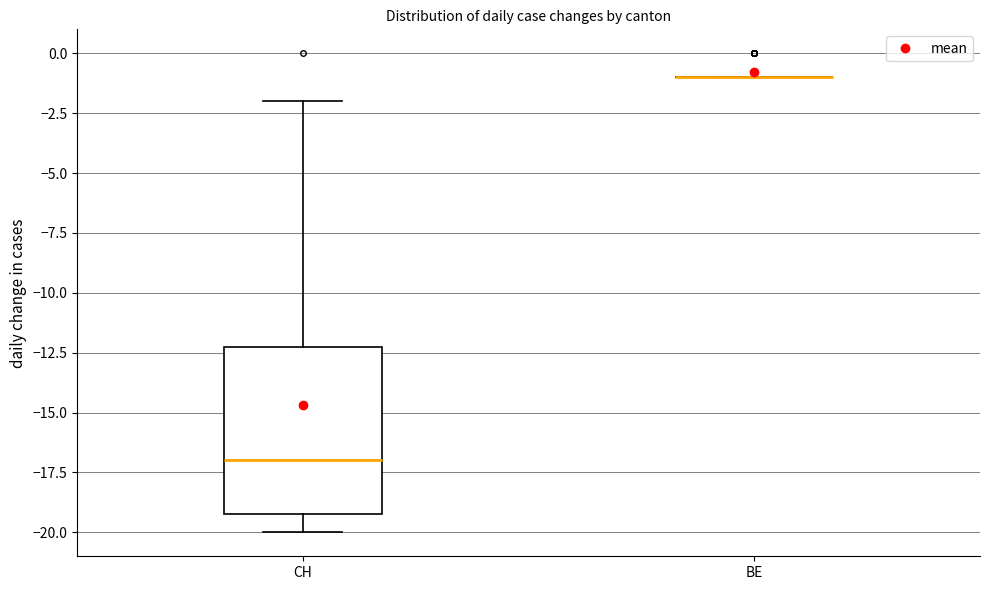

Reading left to right, transcribe this box plot: for each box, give where its median line is, the range the box spans, and where its two whiskers end, as read against the y-axis. The values are not printed on the chart, so give them approximately, as read against the axis.

CH: median -17, box -19 to -12, whiskers -20 to -2
BE: box collapsed to a line at -1, whiskers -1 to -1